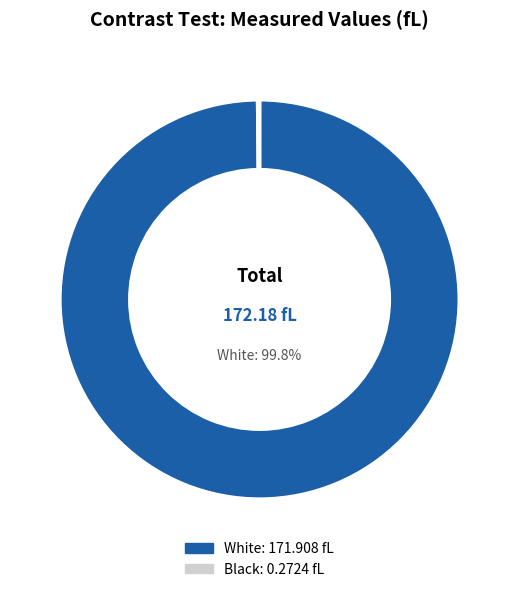

Is there any slice that represents more than half of the pie?

Yes